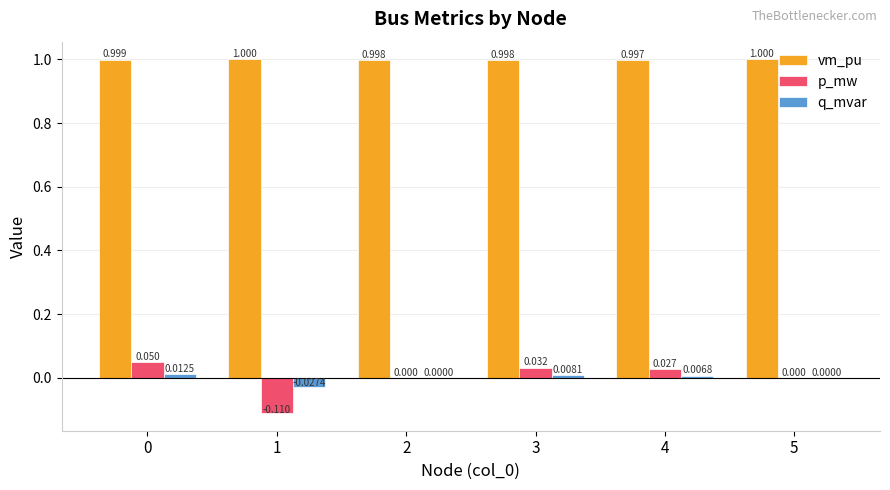

Which series changed the most between 0 and 4?

p_mw